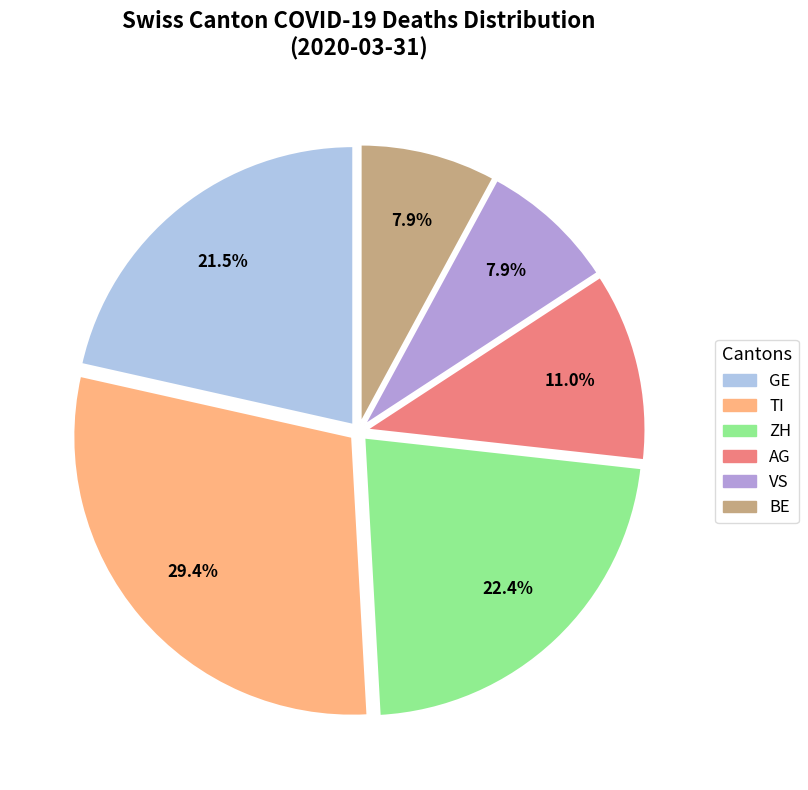

Is GE the majority of the pie?

No